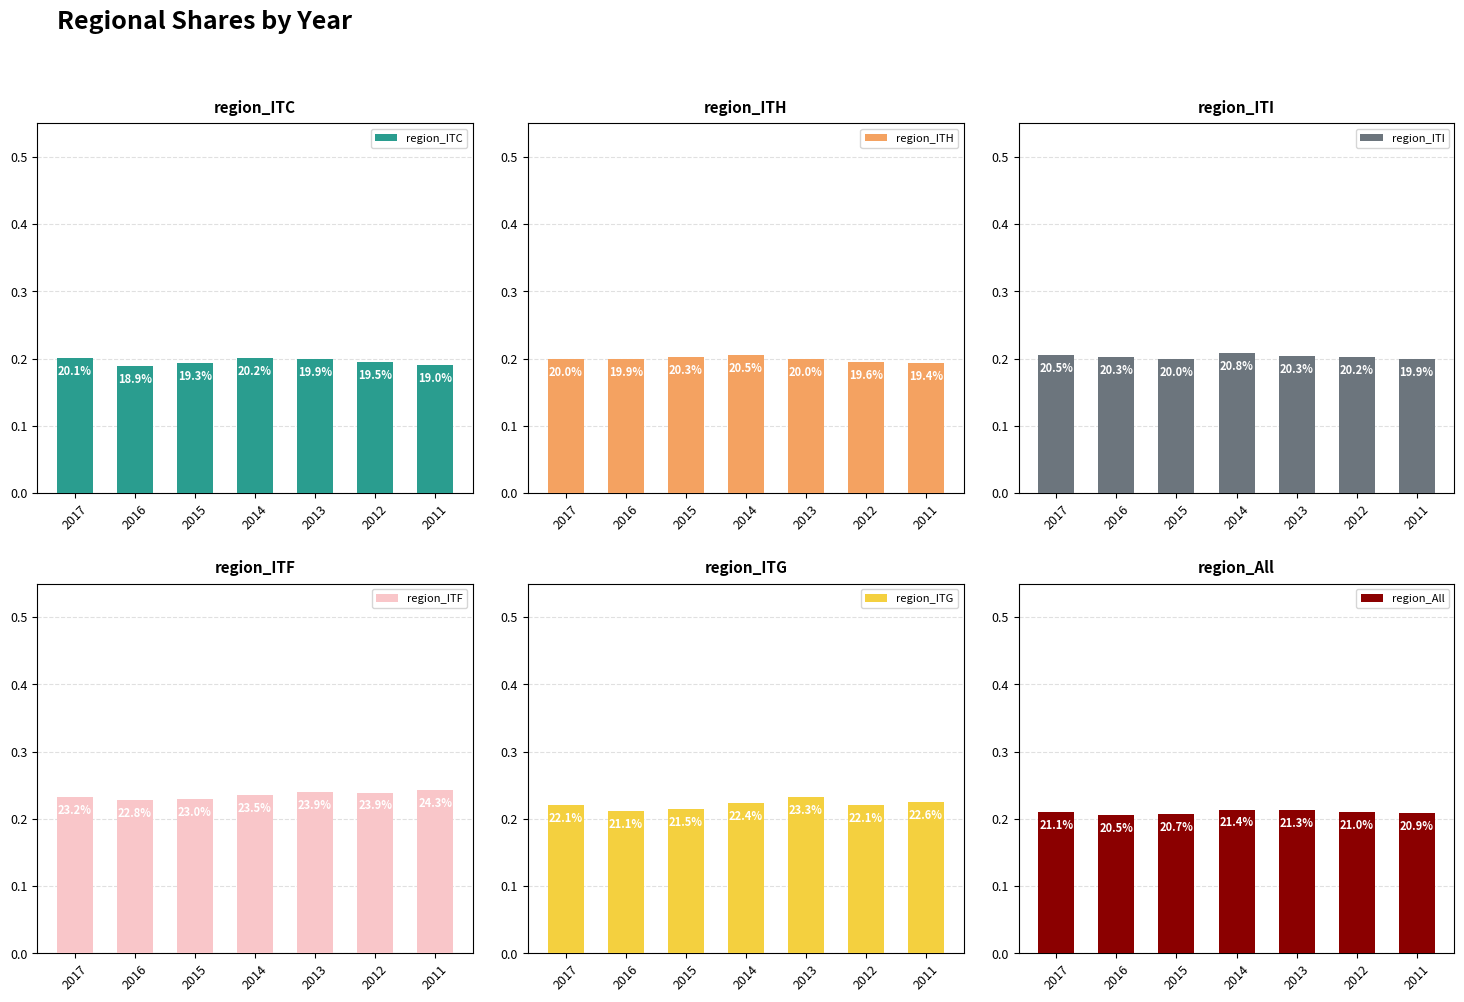

At which category does the chart reach its peak across all series?

2011